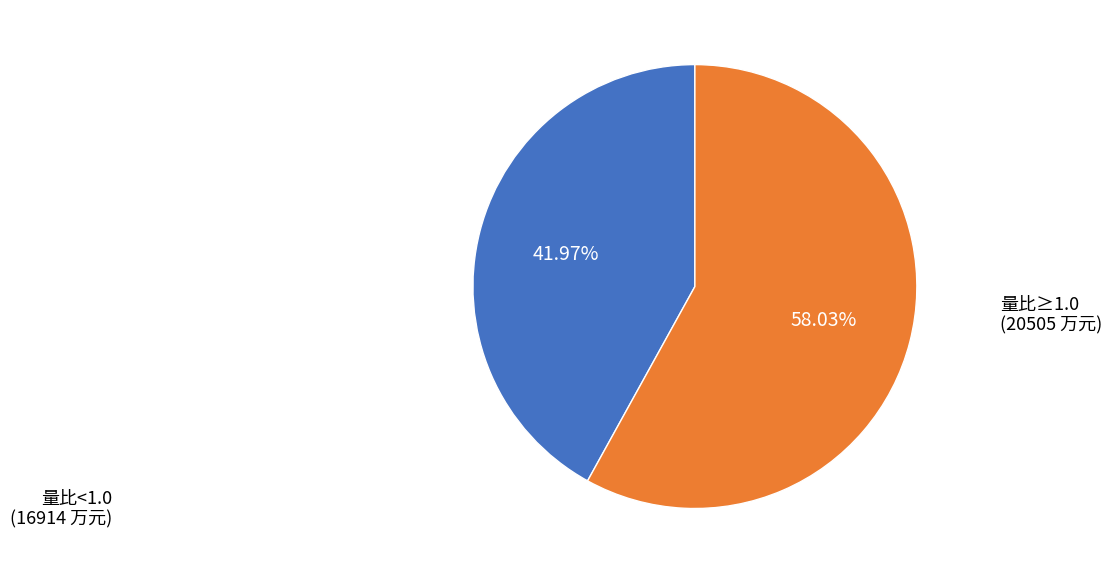

How many slices are in this pie chart?

2